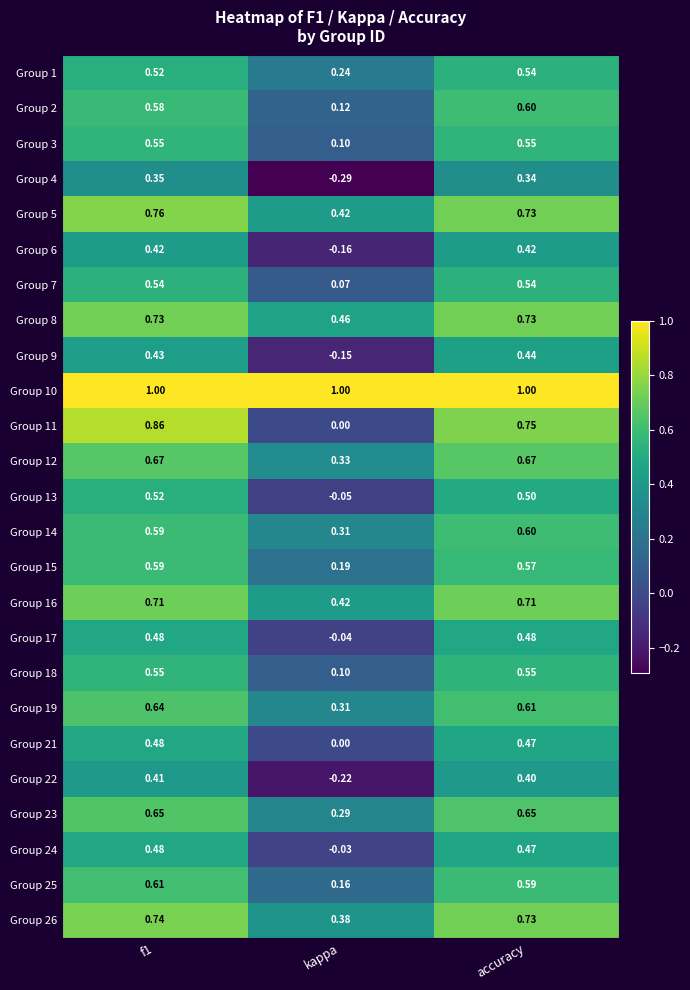

At which label does Group 7 reach its minimum?

kappa